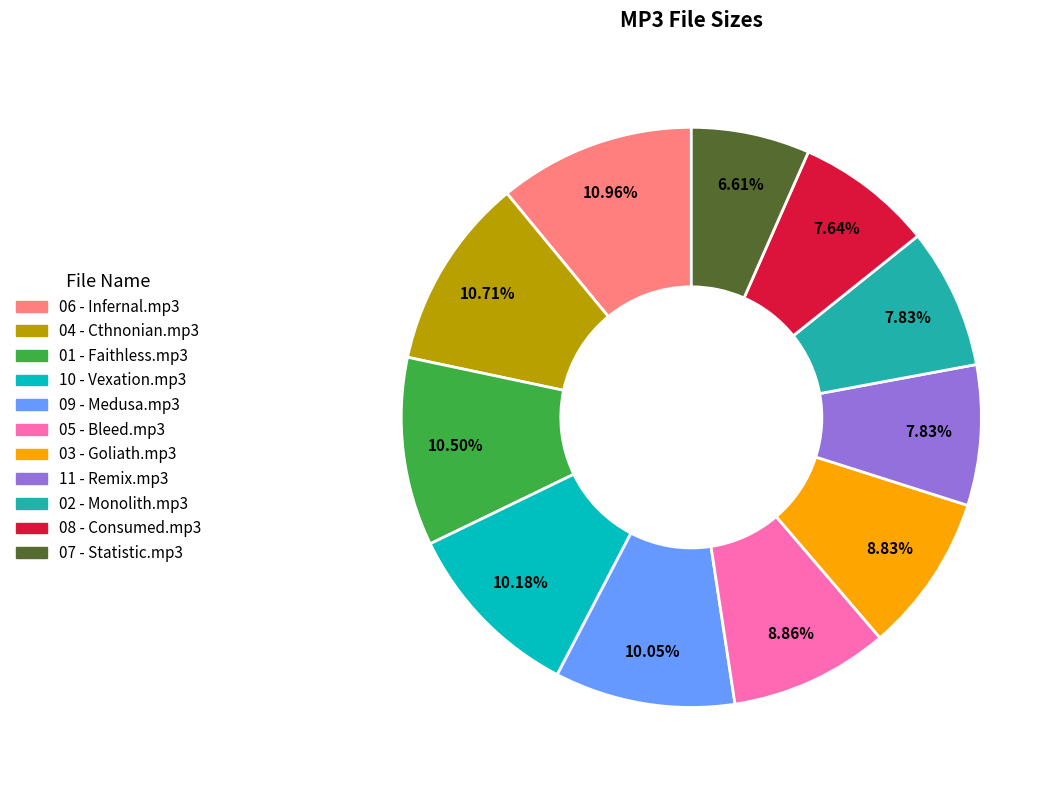

What is the ratio of the value at 10 - Vexation.mp3 to the value at 05 - Bleed.mp3?

1.1